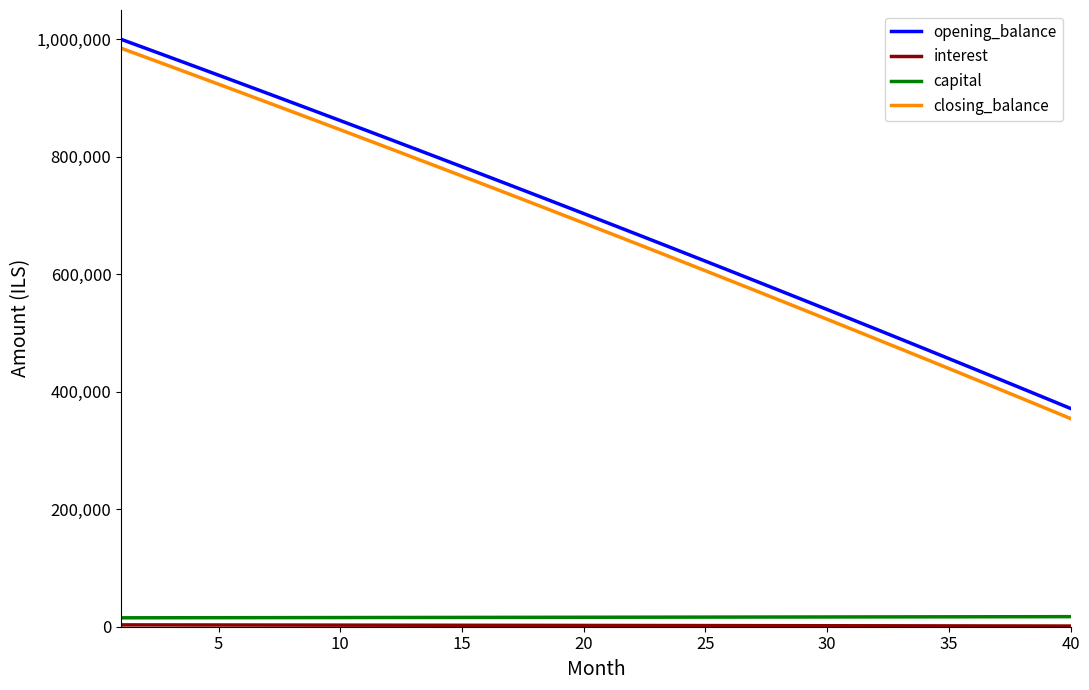

What is the maximum value shown in the chart?

1000000.0